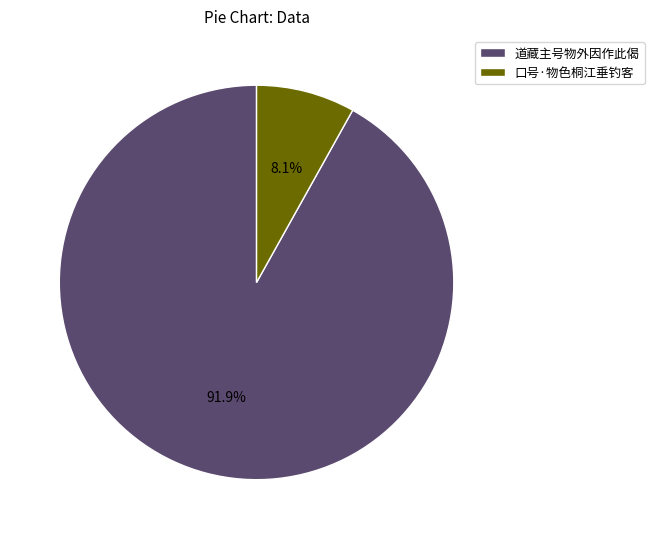

Do 道藏主号物外因作此偈 and 口号·物色桐江垂钓客 together represent more than half of the pie?

Yes